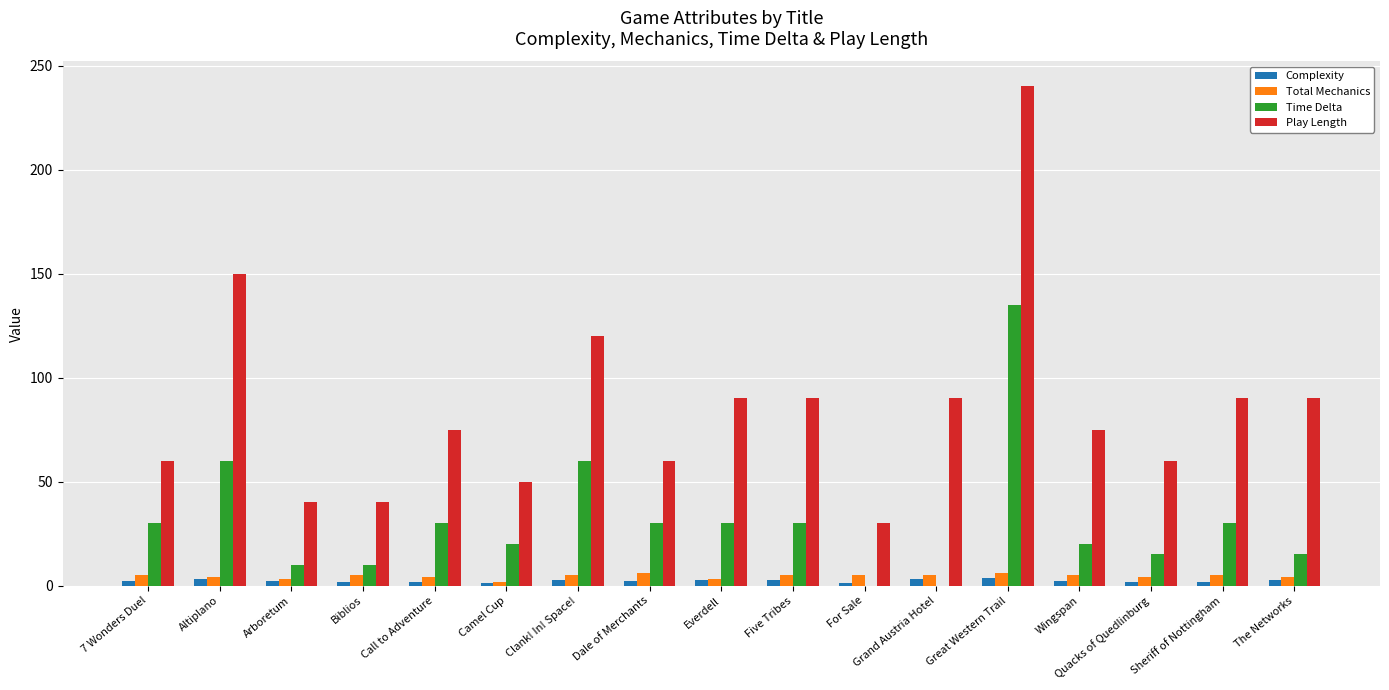

Is the value of Play Length at Biblios greater than the value of Time Delta at Great Western Trail?

No